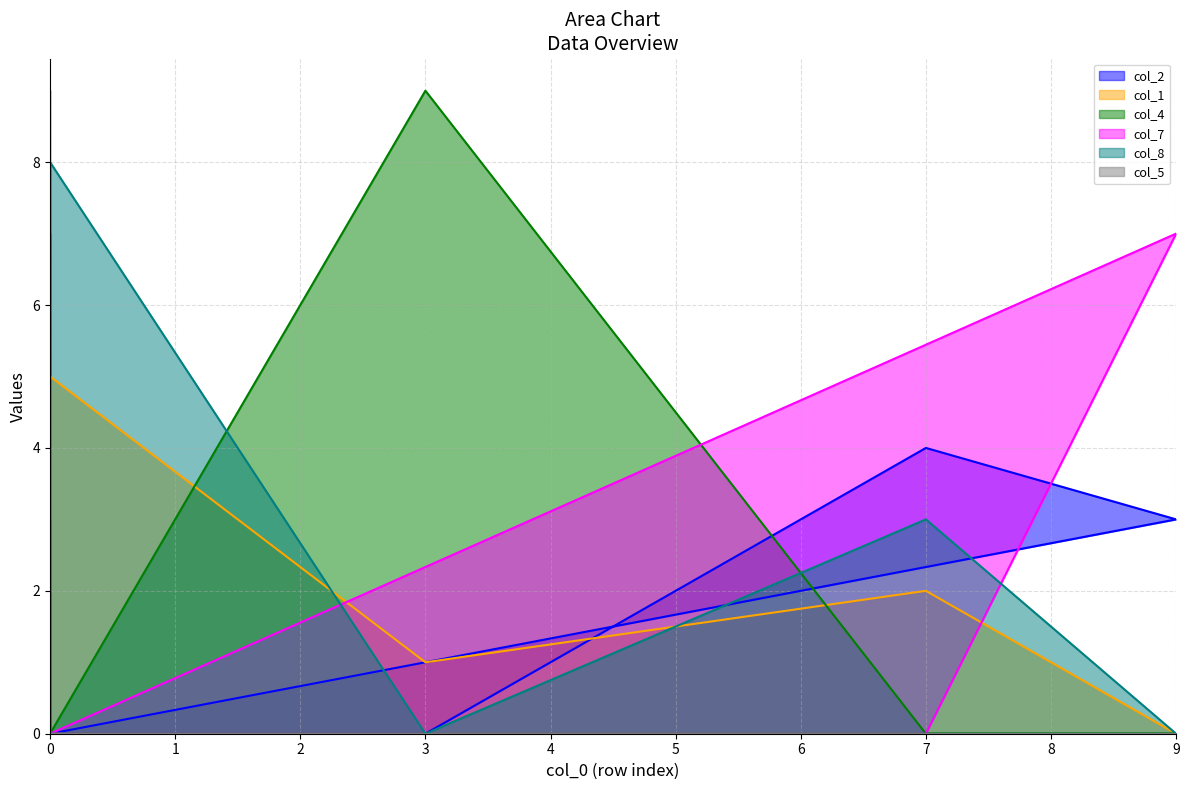

What is the difference between the second highest and second lowest values in the col_5 line series?

2